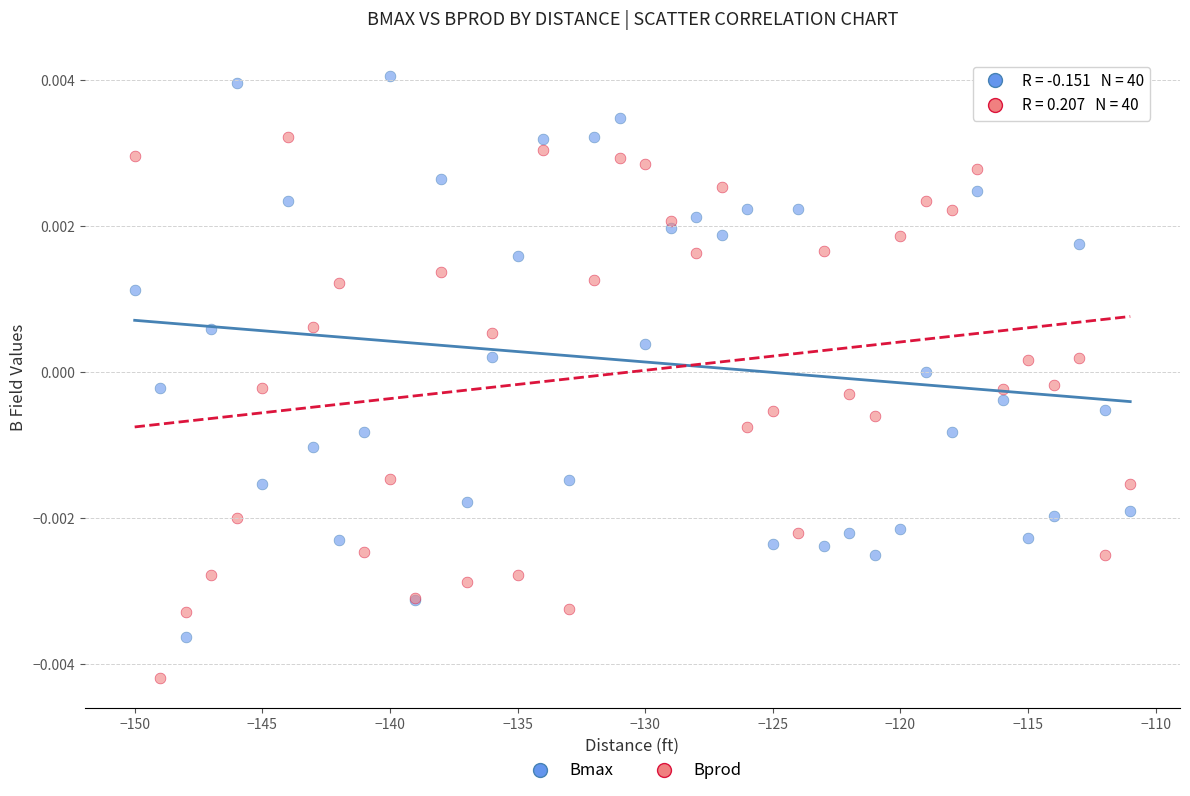

Which series has the largest Y range (max minus min)?

Bmax